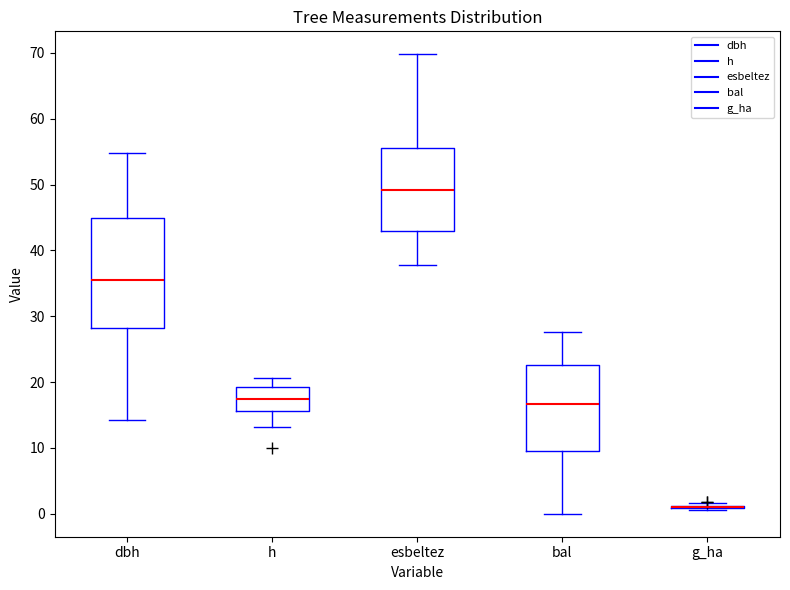

Reading left to right, read every box against the y-axis: the position of its median line, the range the box covers, and the ends of its whiskers. The values are not printed on the chart, so give them approximately, as read against the axis.

dbh: median 36, box 28 to 45, whiskers 14 to 55
h: median 17, box 16 to 19, whiskers 13 to 21
esbeltez: median 49, box 43 to 56, whiskers 38 to 70
bal: median 17, box 10 to 23, whiskers 0 to 28
g_ha: box collapsed to a line at 1, whiskers 1 to 2